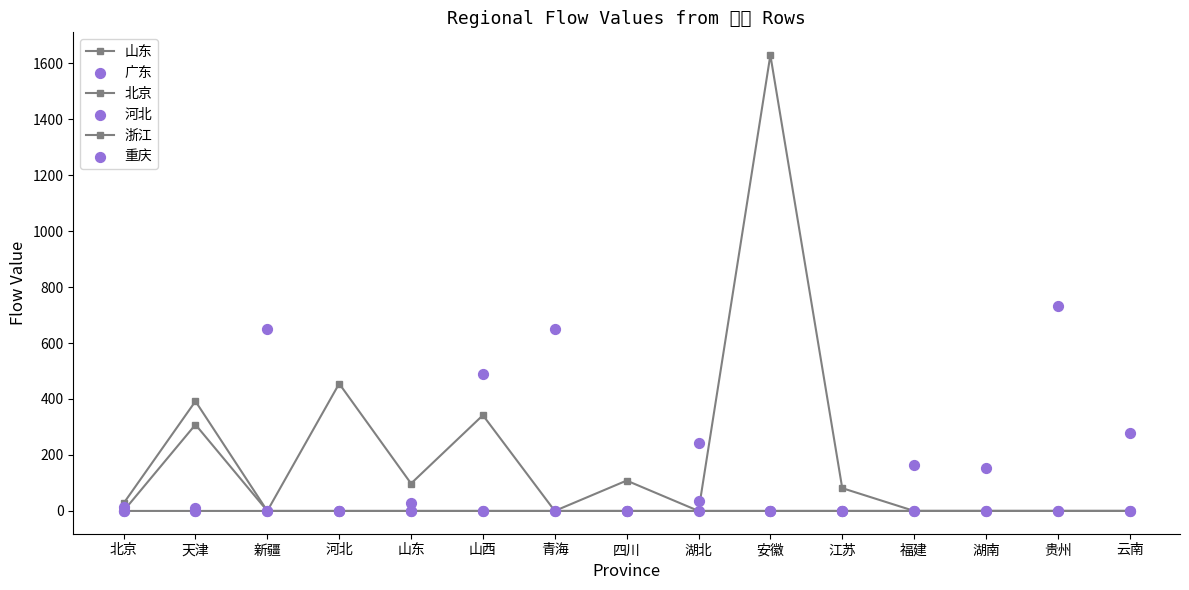

At which category is the sum across all series the highest?

安徽